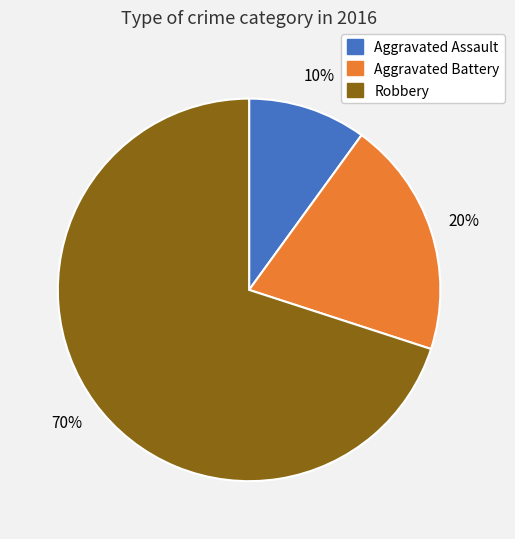

To the nearest percent, what portion does Aggravated Assault represent?

10%